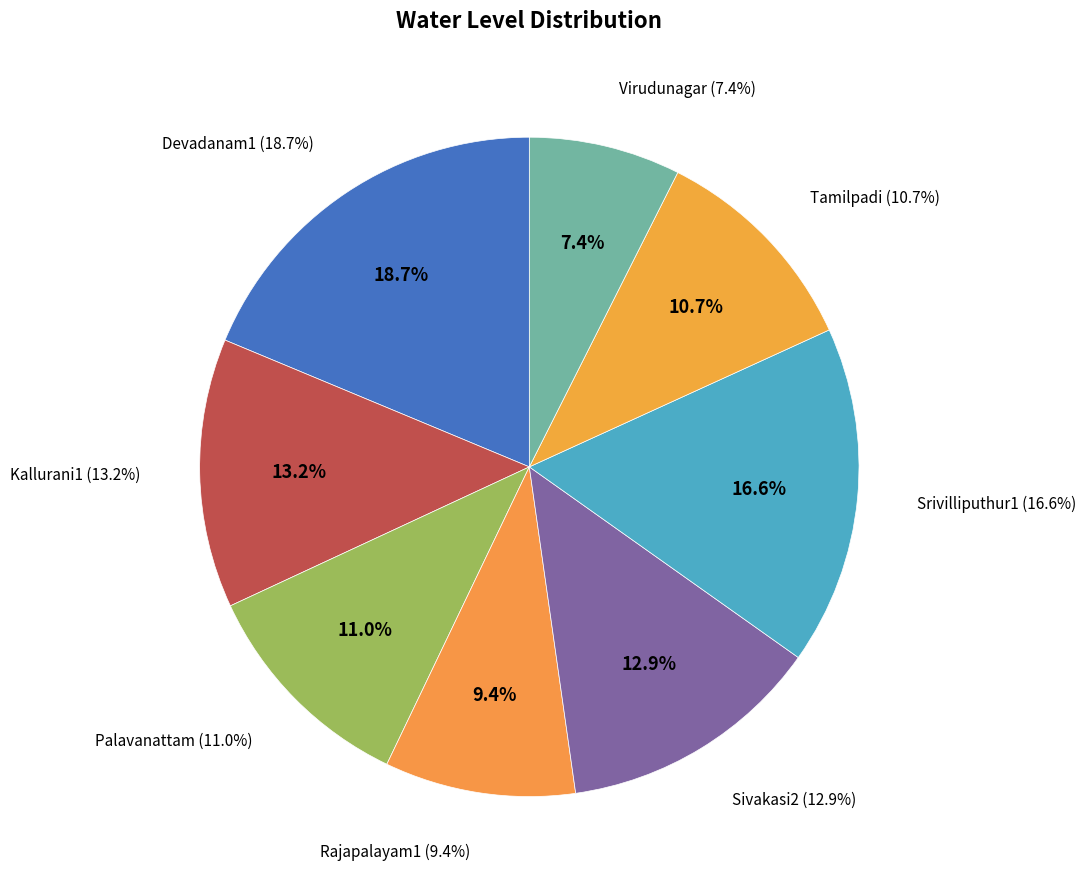

What percentage is the Rajapalayam1 slice, to the nearest percent?

9%